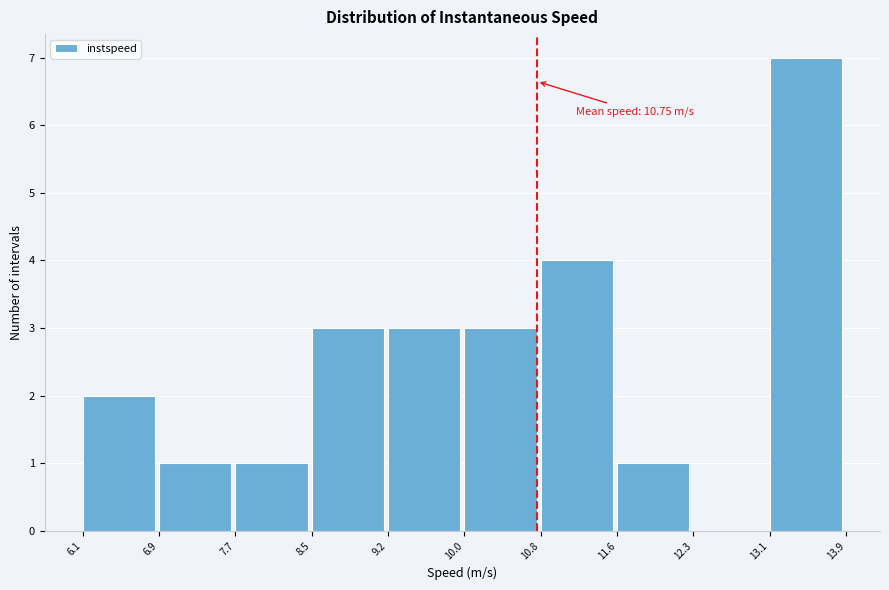

Which range on the x-axis has the tallest bar?

13.1 to 13.9